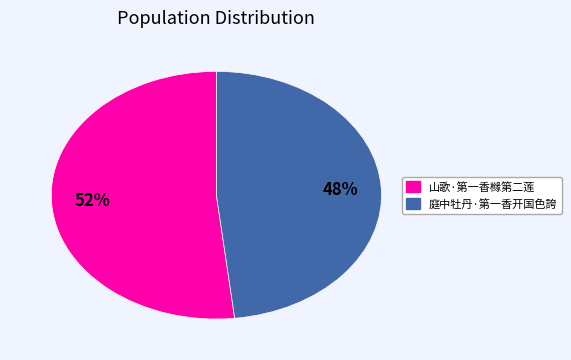

To the nearest percent, what is the difference between the largest and smallest slice percentages?

4%